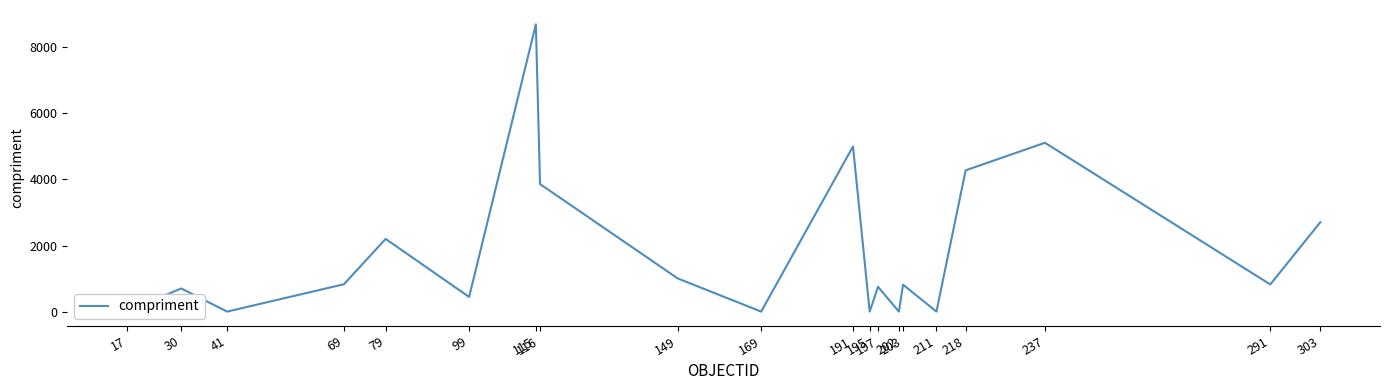

How many points are lower than both their immediate neighbors (excluding endpoints)?

7